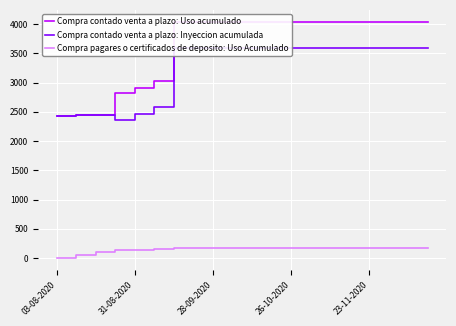

Which series has the widest spread of values?

Compra contado venta a plazo: Uso acumulado